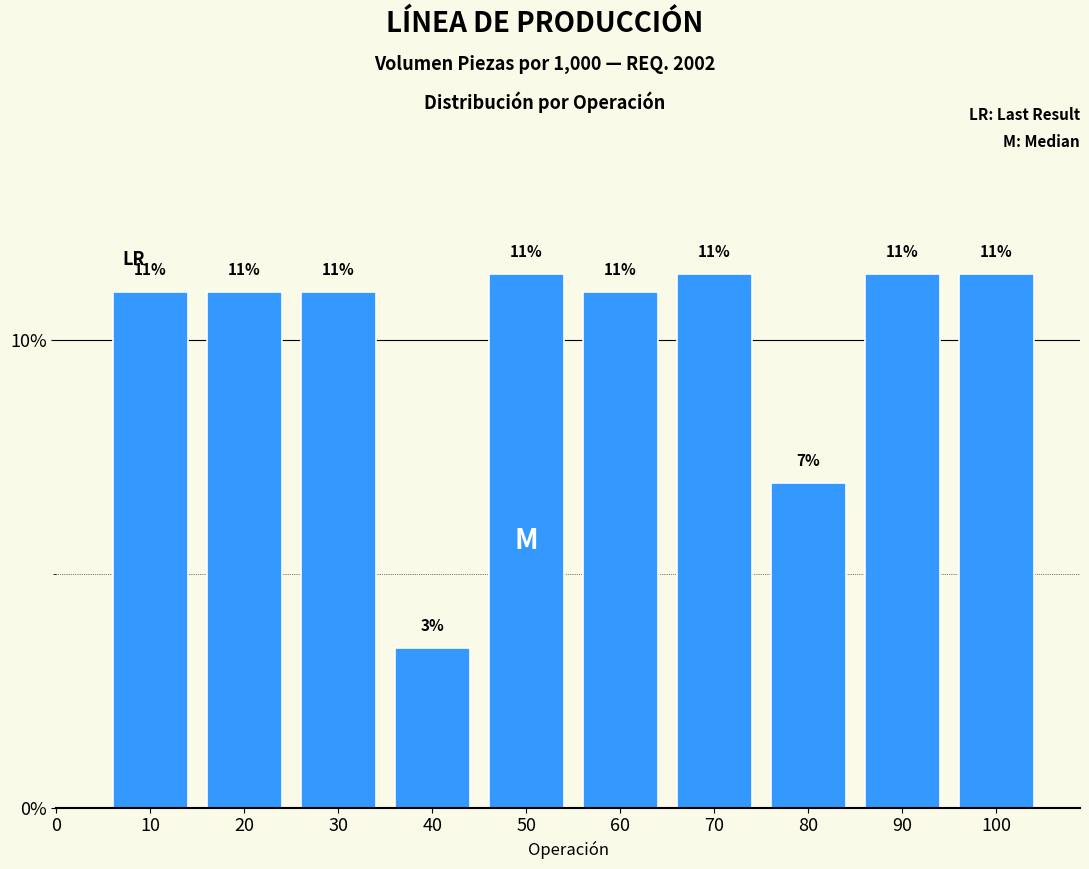

What is the difference between the maximum and minimum values?

8.0